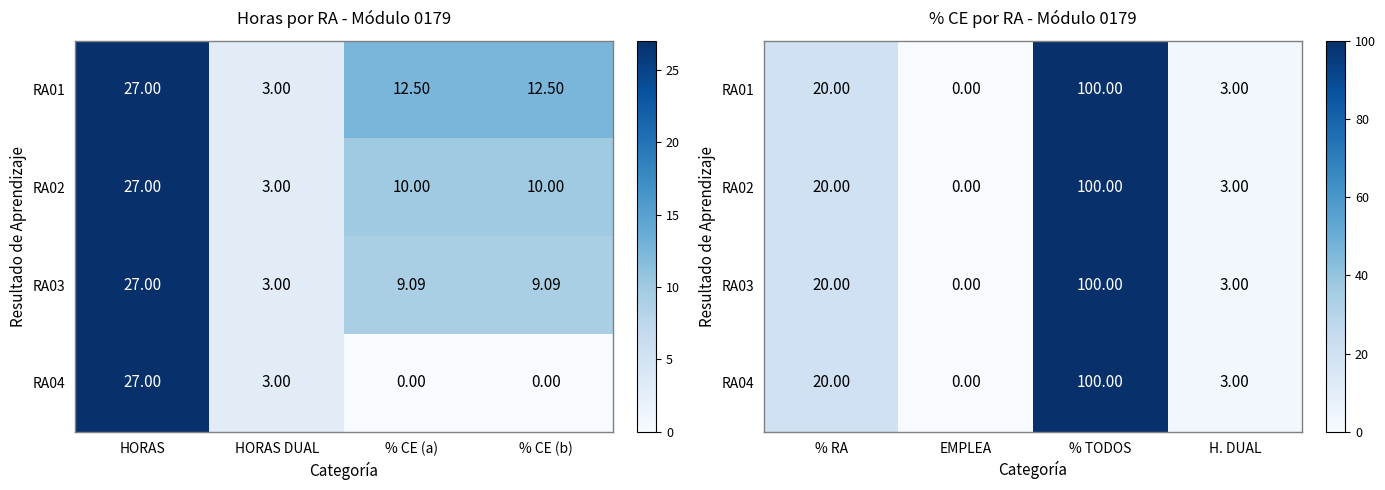

Which series changed the most between EMPLEA and % TODOS?

RA01